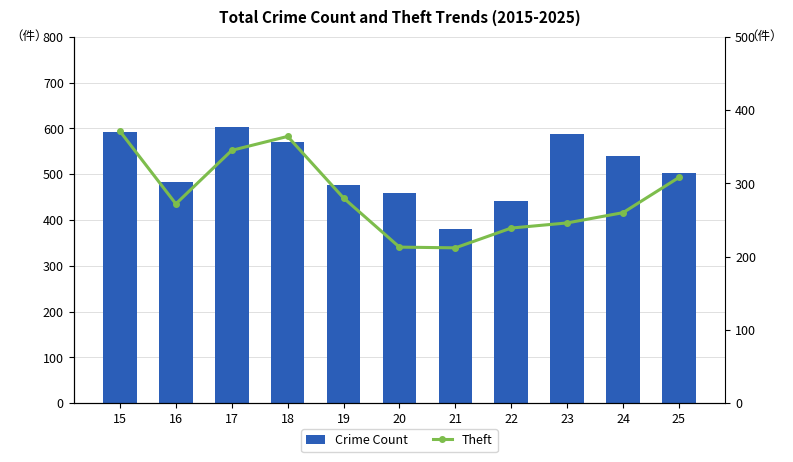

How many values in the Theft series are below 272?

5